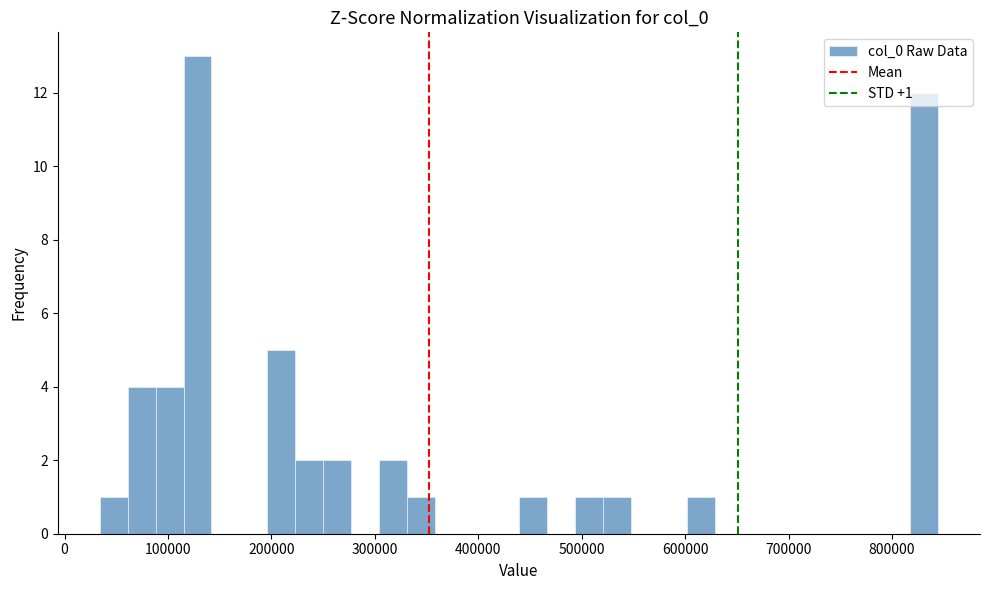

Around what value on the x-axis is the tallest bar? Give the approximate position of its centre, as read against the axis.

130000